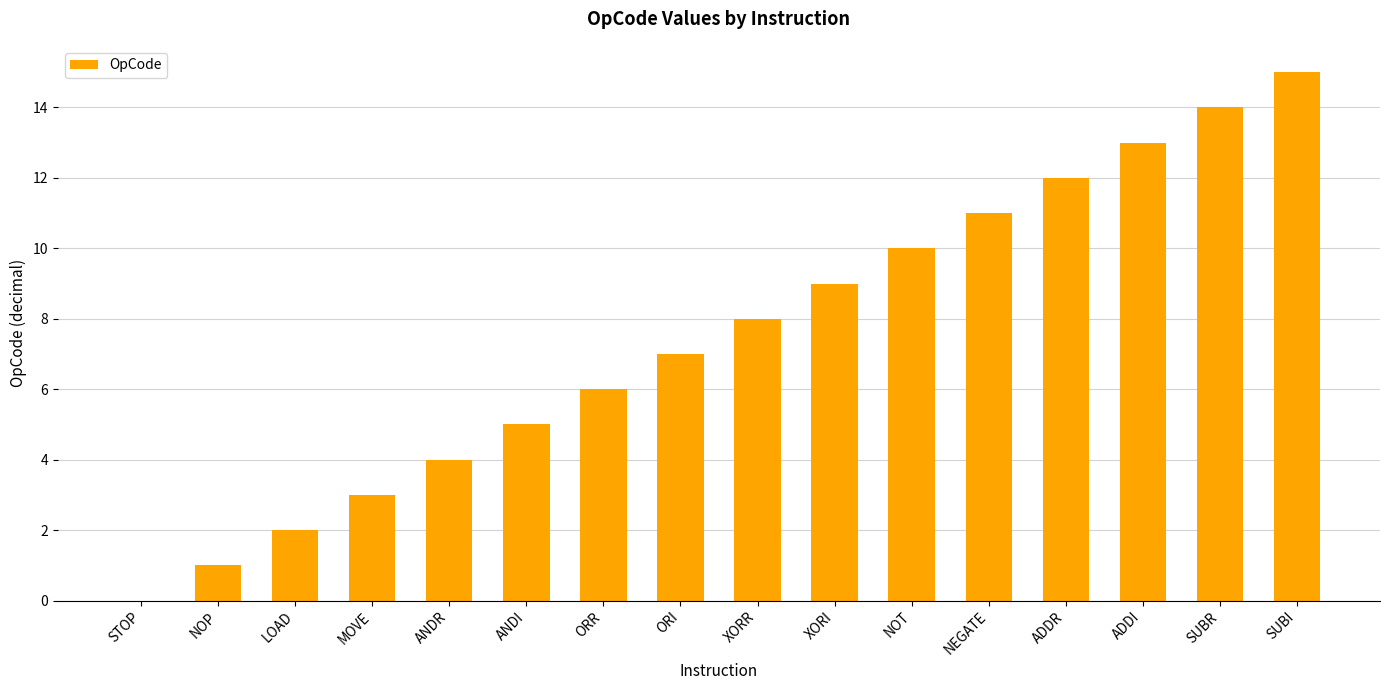

What is the change in value from NOP to ORR?

+5